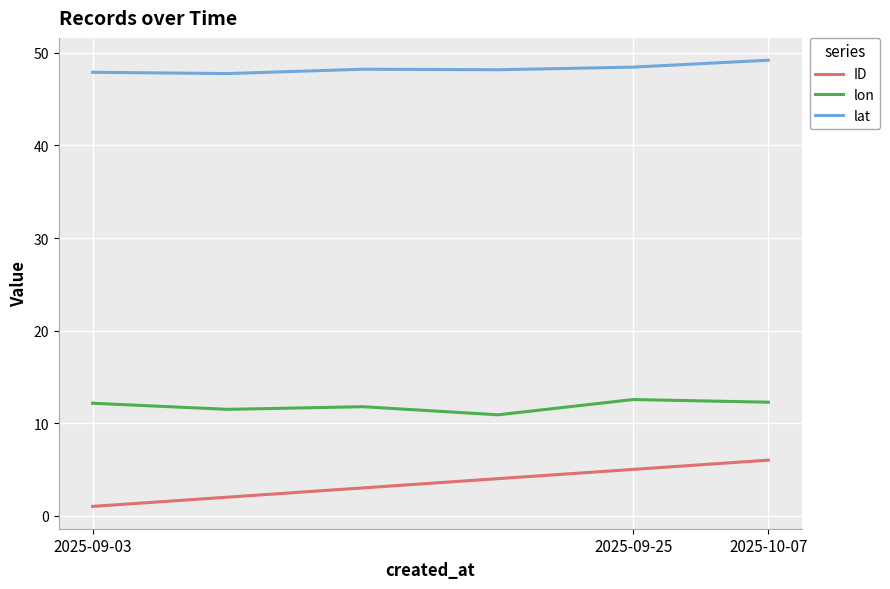

Which series has the widest spread of values?

ID